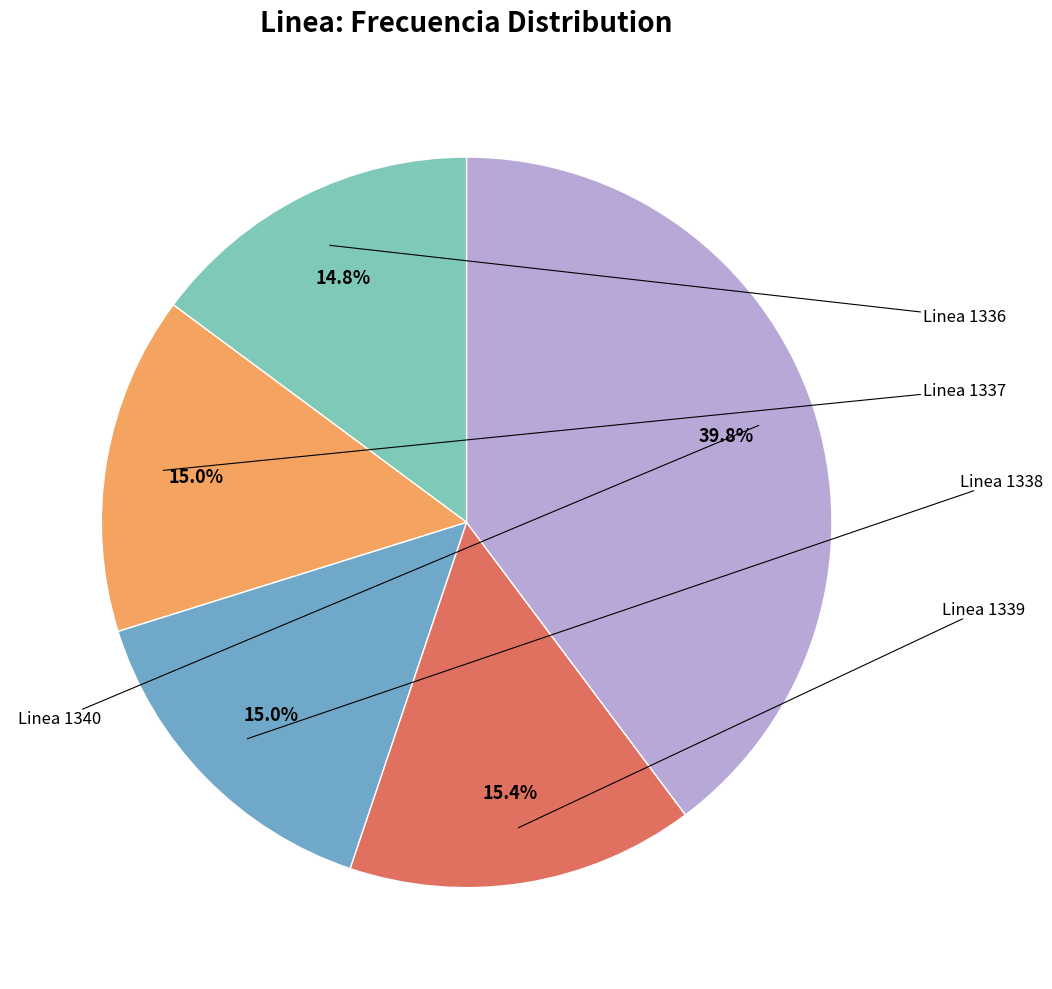

Does any single category account for the majority?

No